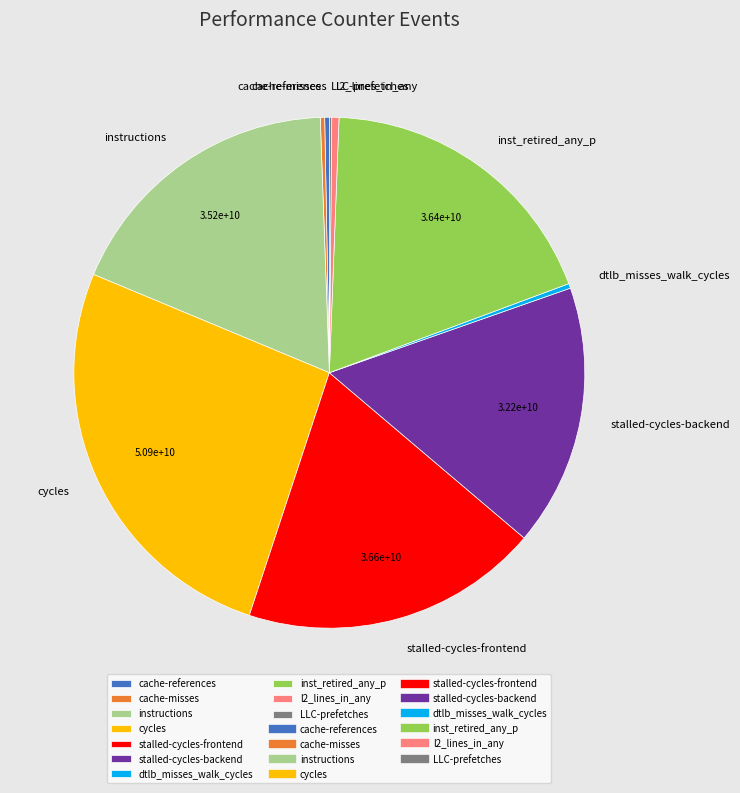

Does dtlb_misses_walk_cycles account for over 50% of the chart?

No